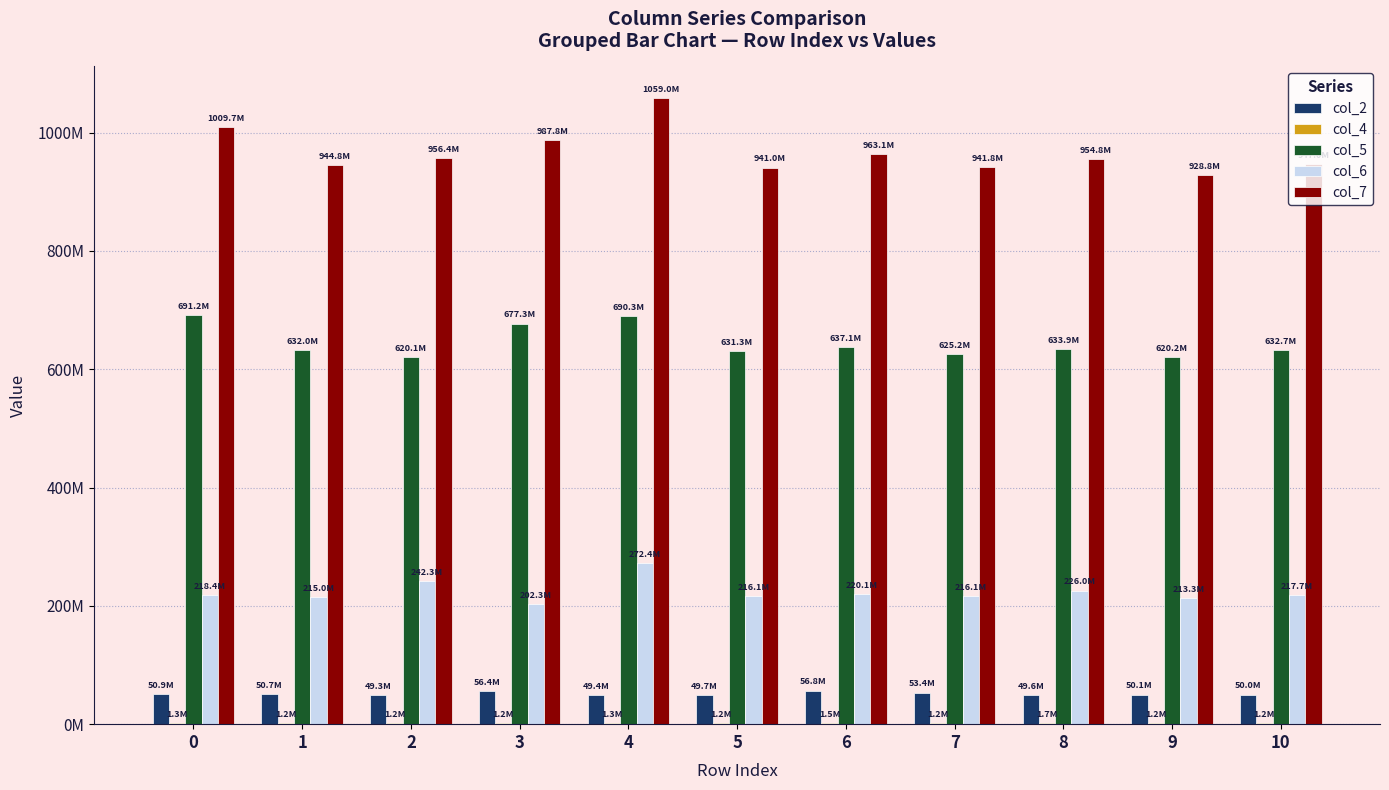

Rank the categories by col_6 value from highest to lowest.

4, 2, 8, 6, 0, 10, 7, 5, 1, 9, 3